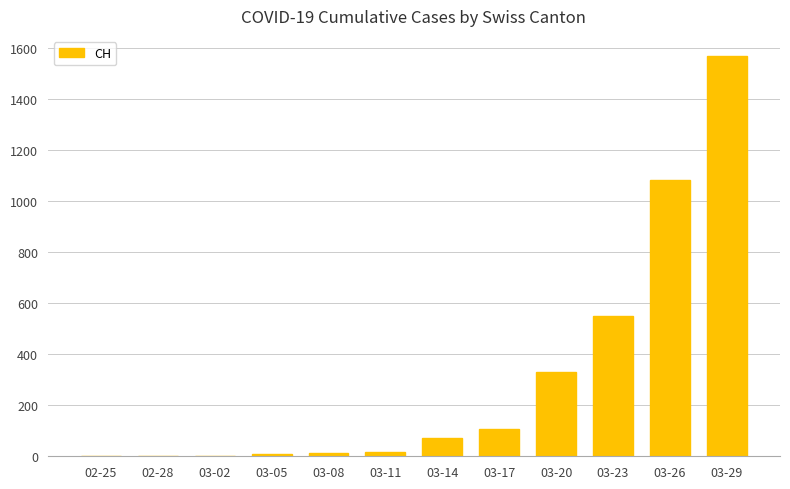

What is the sum of the values at 03-23 and 03-05?

557